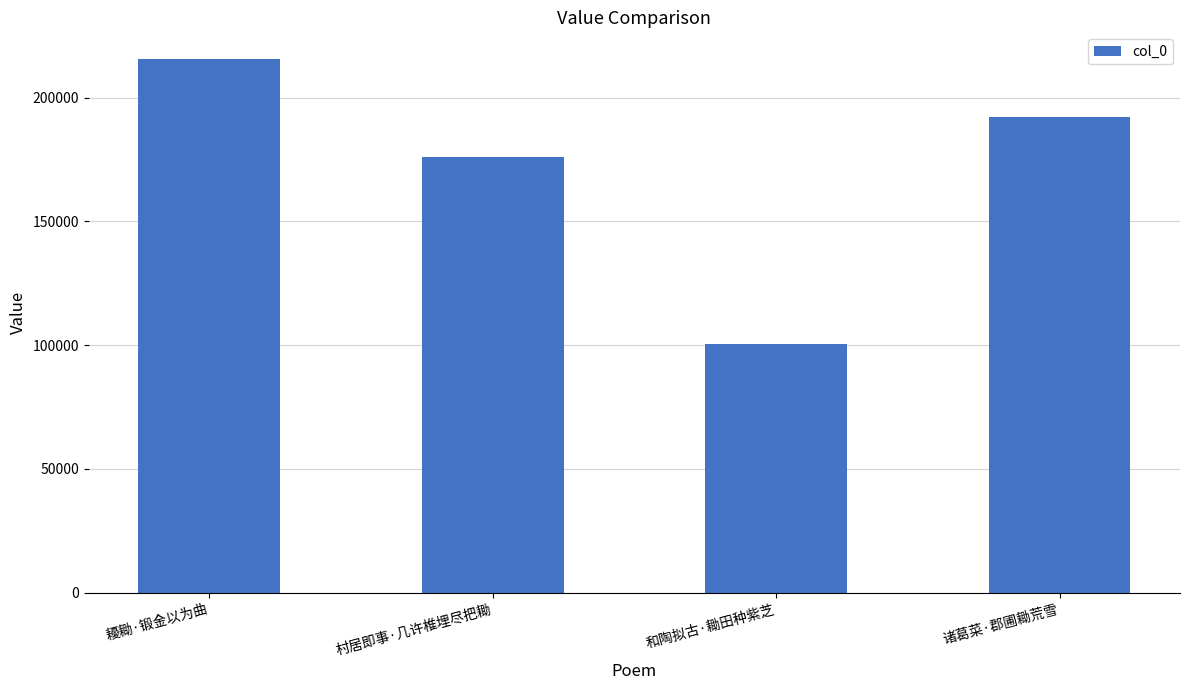

Rank the categories by value from lowest to highest.

和陶拟古·耡田种紫芝, 村居即事·几许椎埋尽把耡, 诸葛菜·郡圃耡荒雪, 耰耡·锻金以为曲